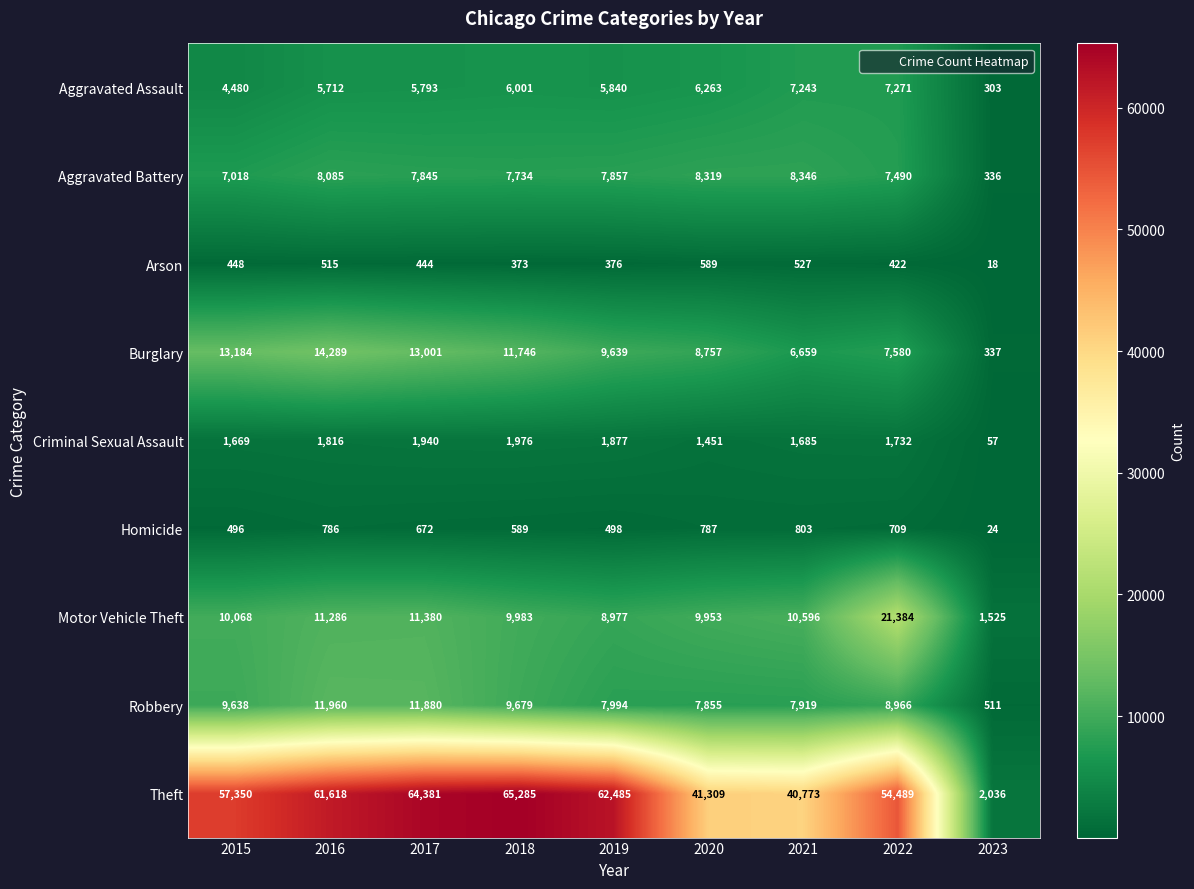

The value of Burglary at 2023 is 337. True or false?

True